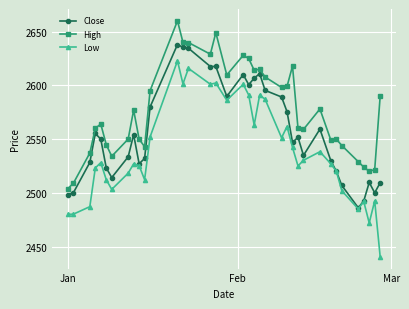

How many lines are shown in the chart?

3